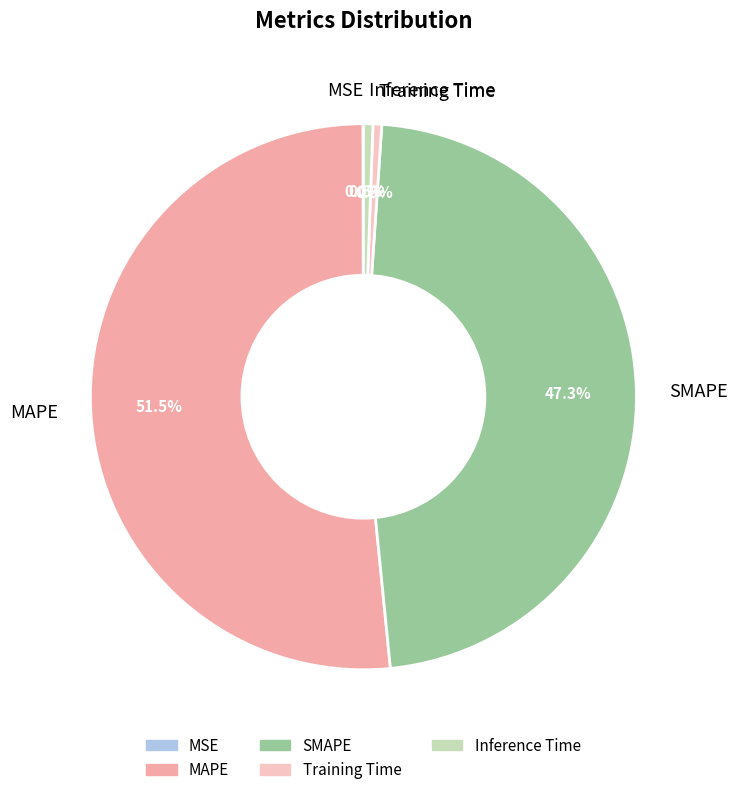

To the nearest percent, what is the combined percentage of MAPE and Inference Time?

52%